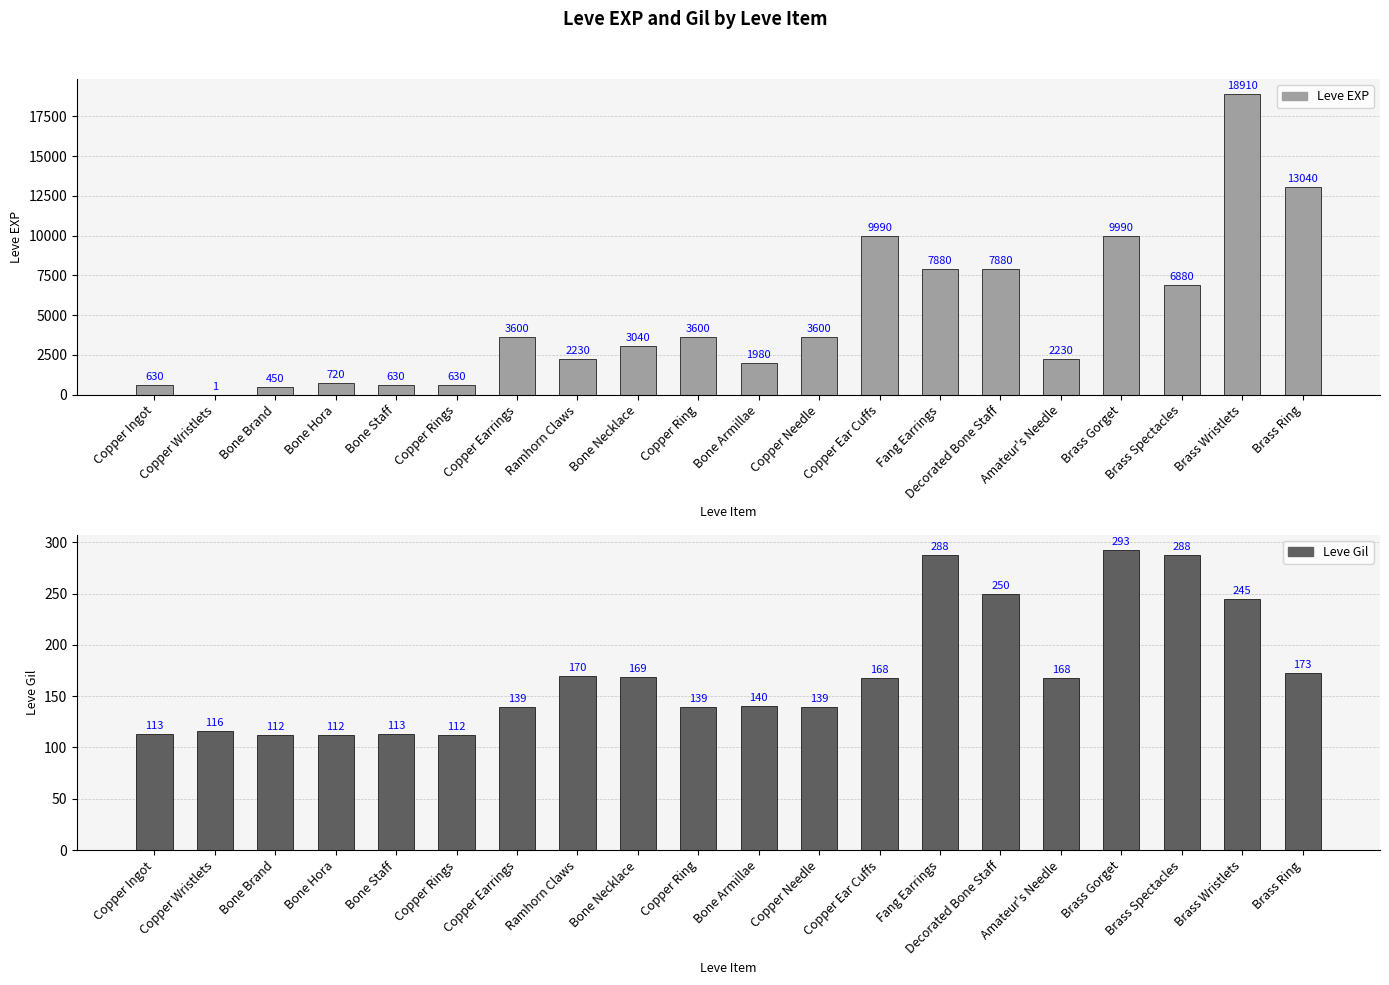

What is the difference between the second highest and second lowest values in the Leve Gil series?

176